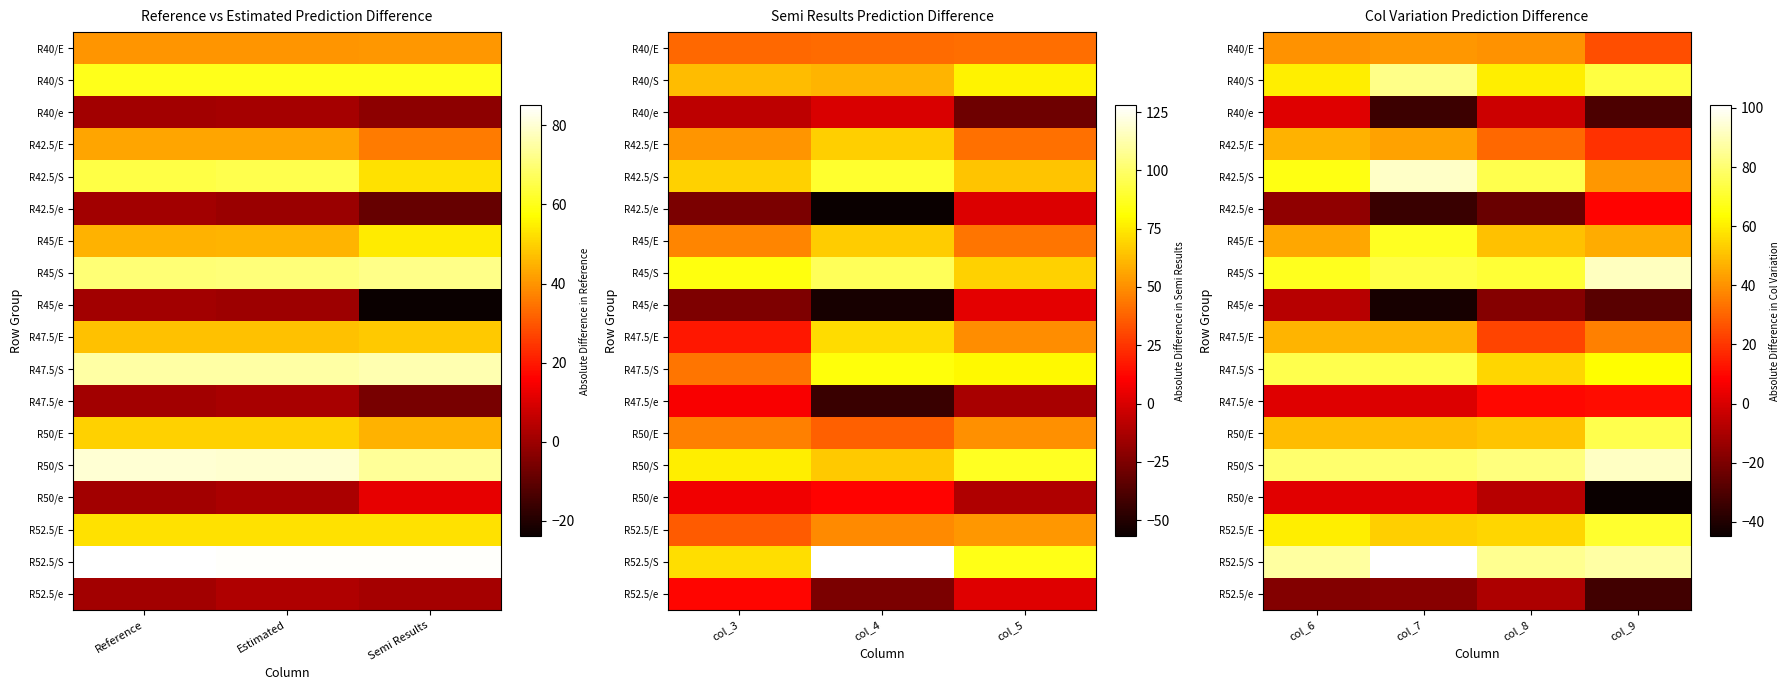

At which label does R50/e first exceed 1?

col_6